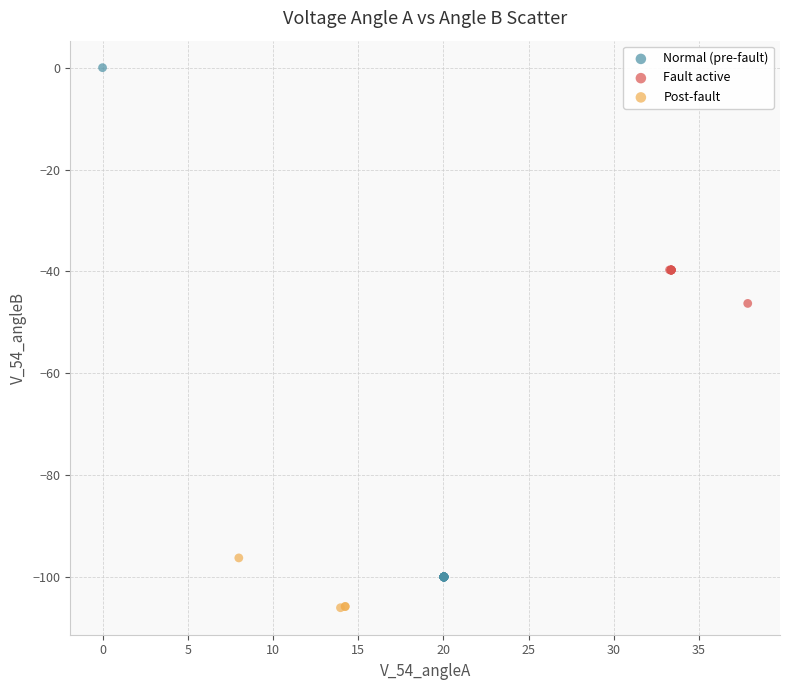

Which series has the largest Y range (max minus min)?

Normal (pre-fault)